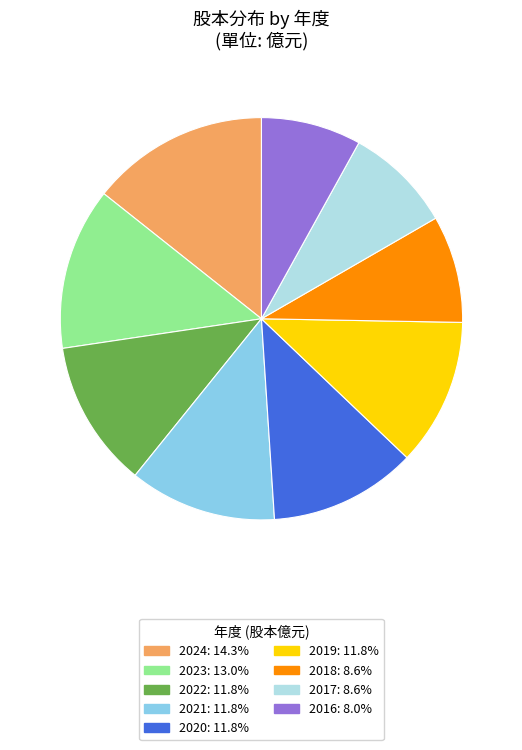

Which has a higher value, 2023 or 2019?

2023